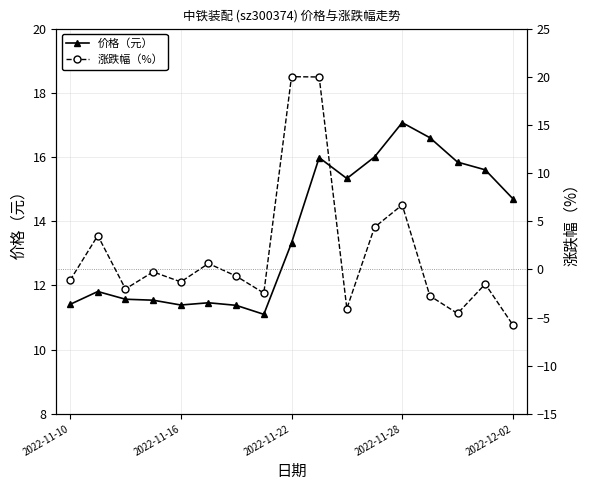

Reading left to right, what are all the values shown in this chart?

价格（元）: 11.4	11.8	11.6	11.5	11.4	11.5	11.4	11.1	13.3	16.0	15.3	16.0	17.1	16.6	15.8	15.6	14.7
涨跌幅（%）: -1.1	3.5	-2.0	-0.3	-1.3	0.6	-0.7	-2.5	20.0	20.0	-4.1	4.4	6.7	-2.8	-4.6	-1.5	-5.8